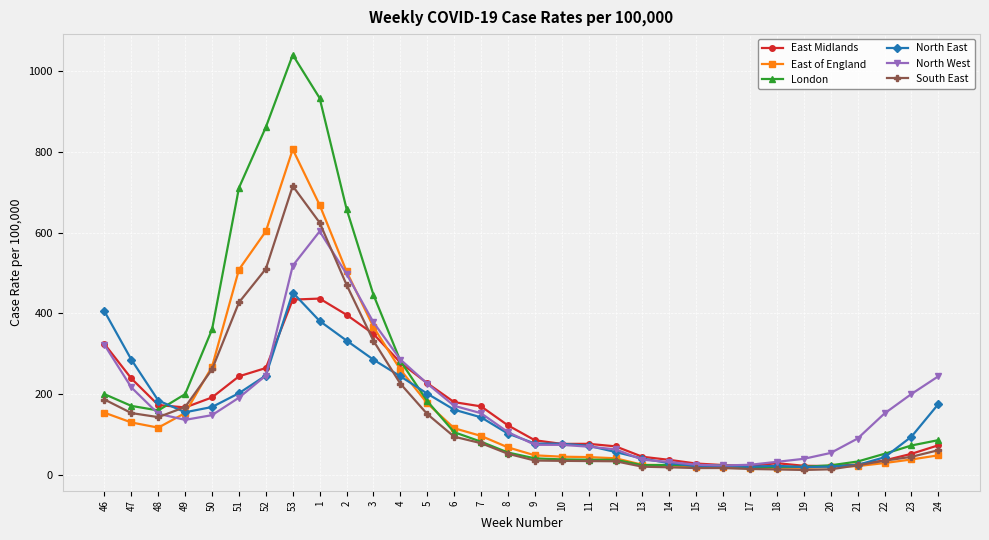

Which series has the largest range (max minus min)?

London